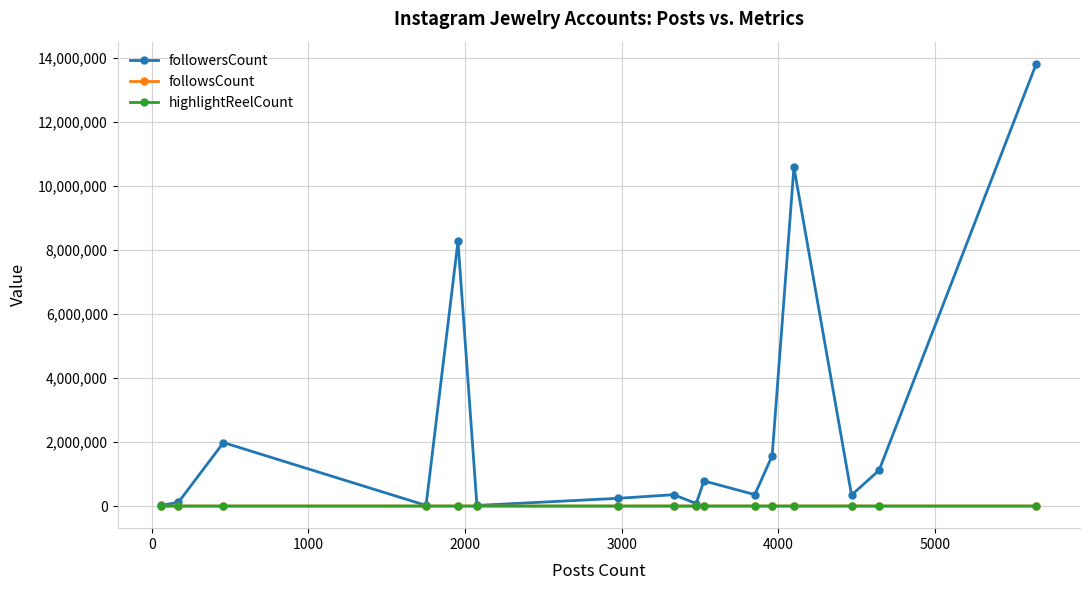

Which series has the largest range (max minus min)?

followersCount